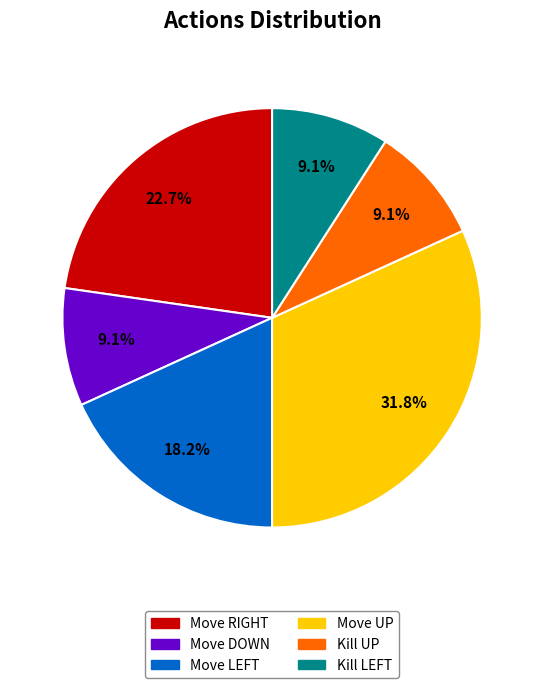

How many segments does this pie chart have?

6